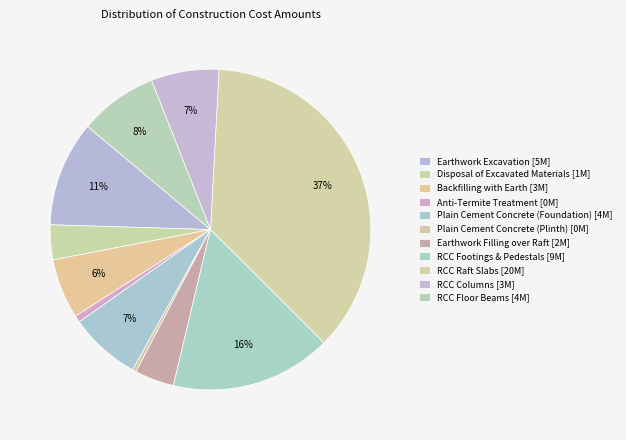

To the nearest percent, what is the difference between the largest and smallest slice percentages?

36%